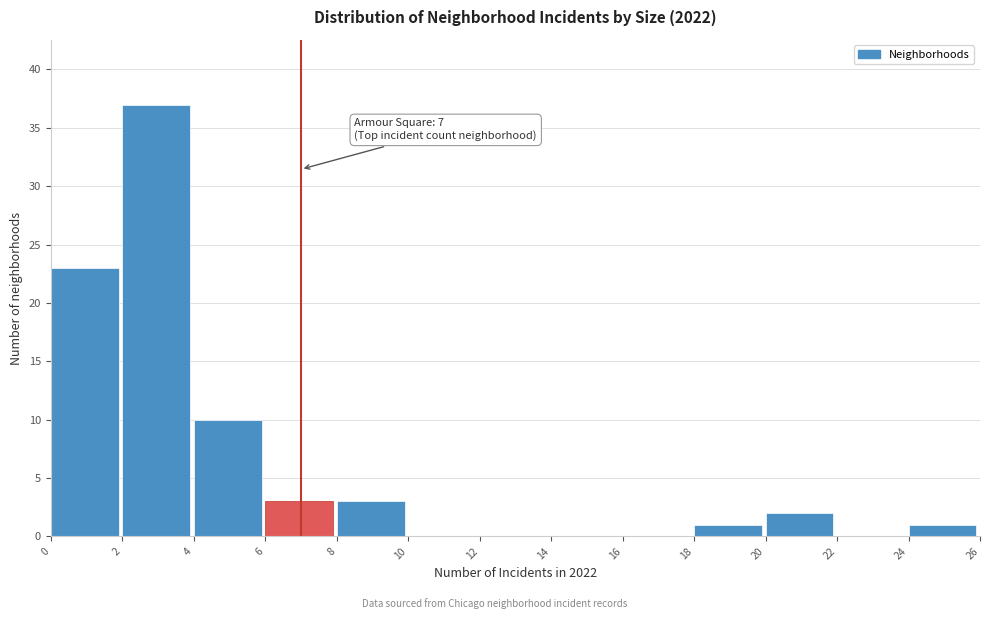

Over which range of the x-axis is the bar tallest?

2 to 4